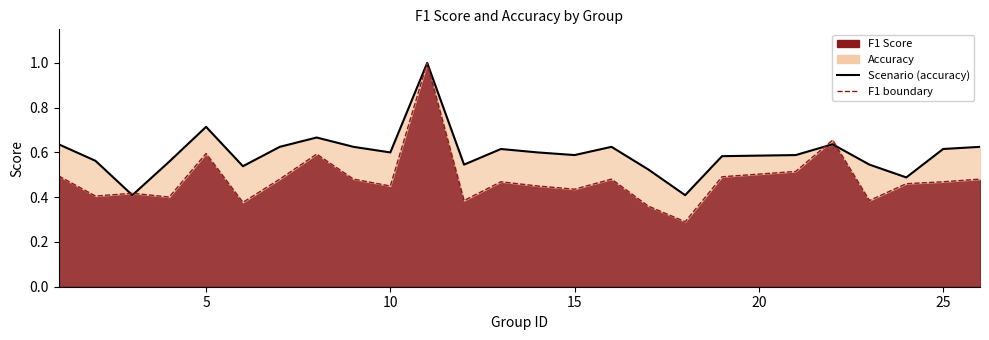

Which series ends up on top after the final intersection of Scenario (accuracy) and F1 boundary?

Scenario (accuracy)